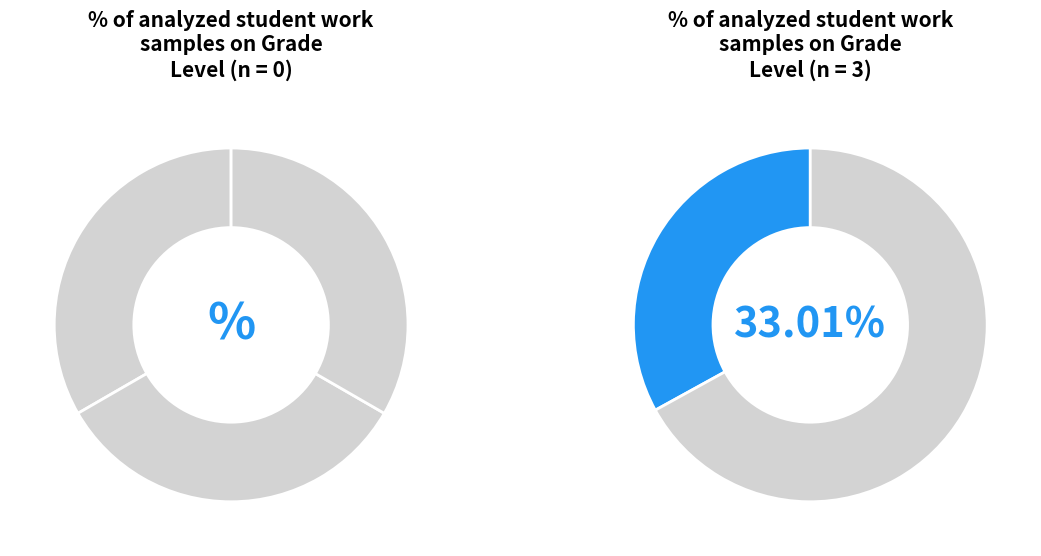

To the nearest percent, what percentage of the pie is testuser1?

33%